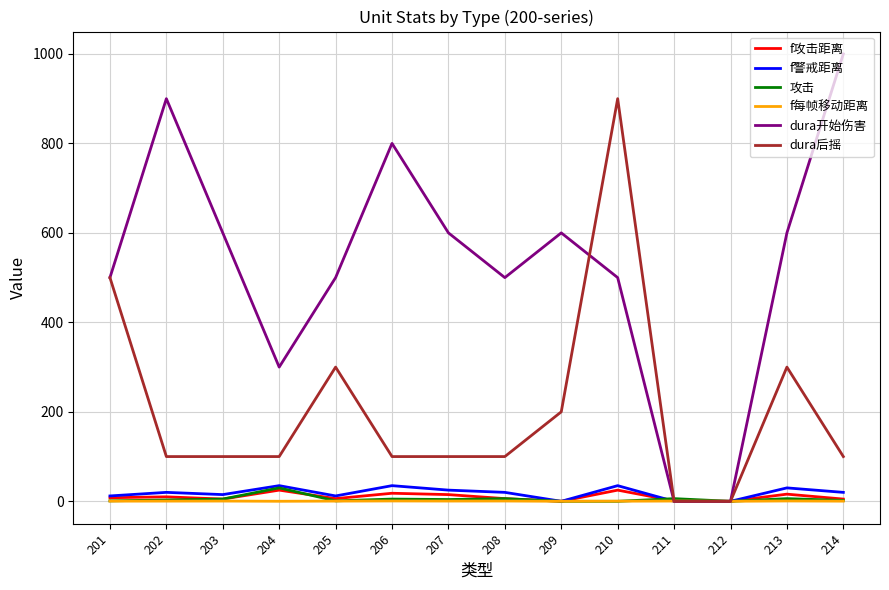

True or false: dura后摇 has a value of 900.0 at 210.

True